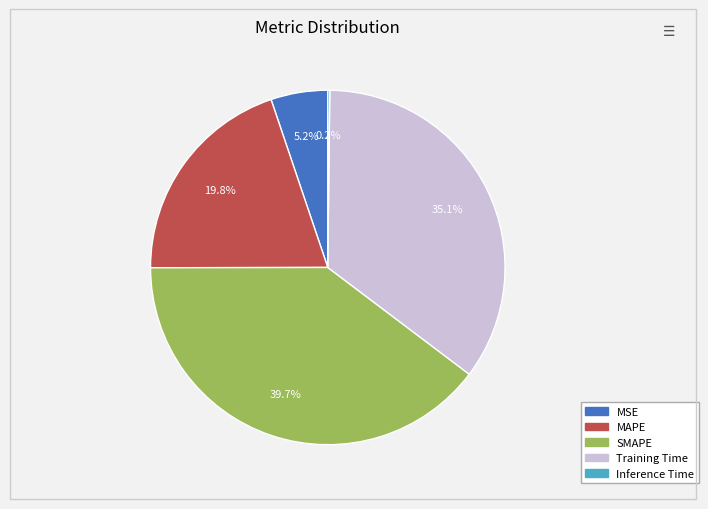

To the nearest percent, what portion does MSE represent?

5%